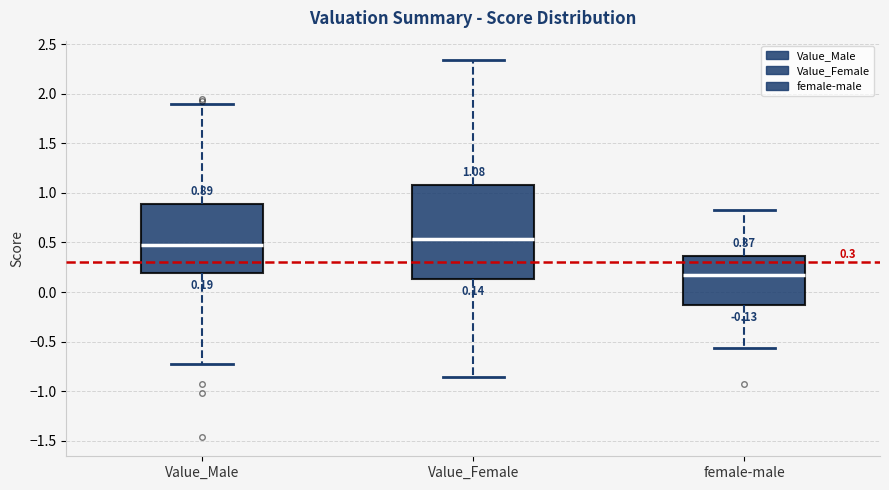

Which box's median line is the lowest?

female-male